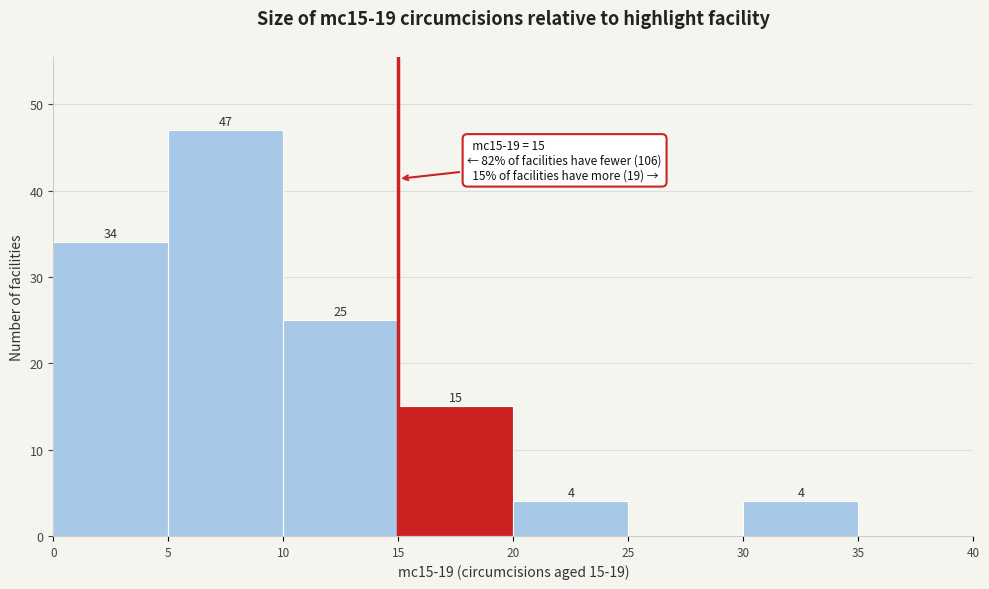

Which range on the x-axis has the tallest bar?

5 to 10